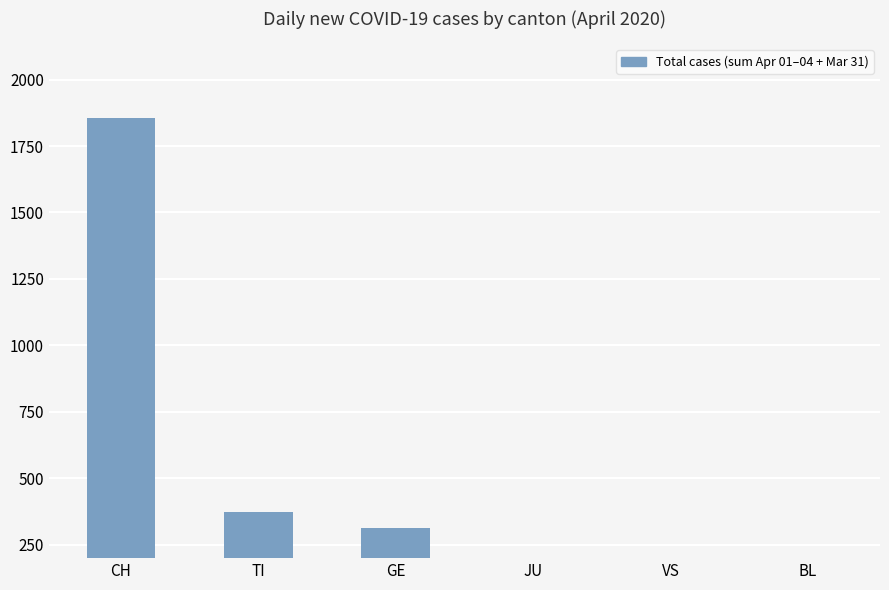

At which category does the chart reach its minimum across all series?

JU